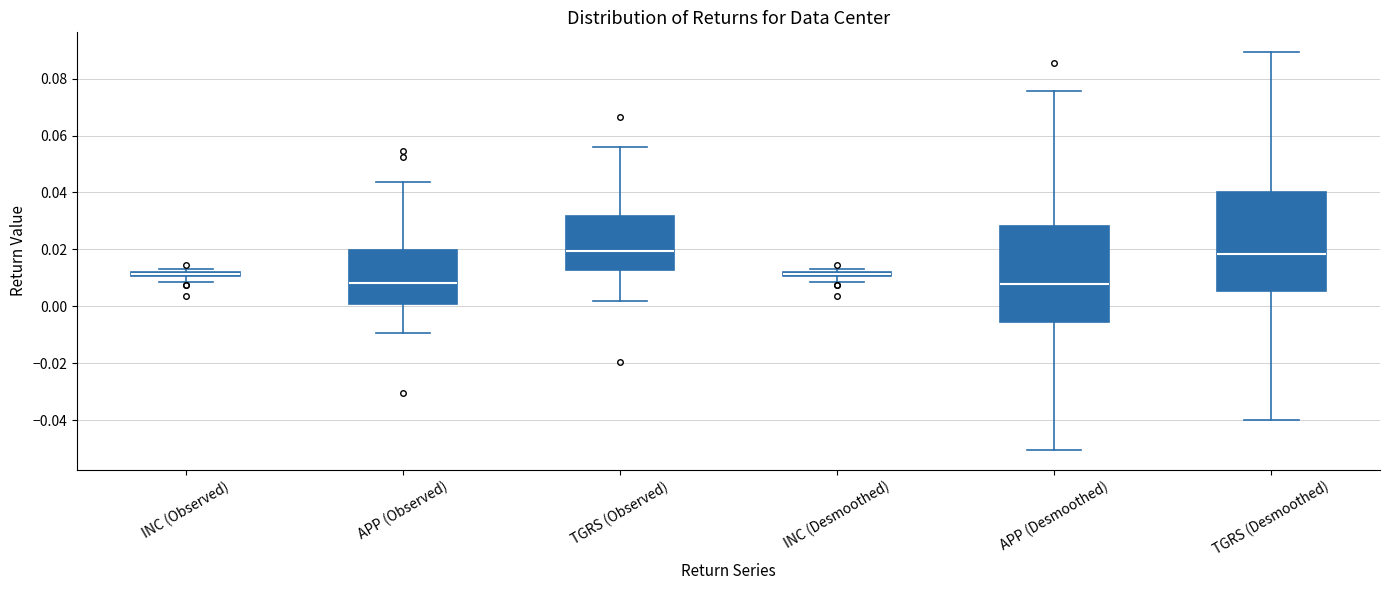

Where does the lower whisker of the box for APP (Observed) end on the y-axis? The values are not printed on the chart, so give them approximately, as read against the axis.

-0.010